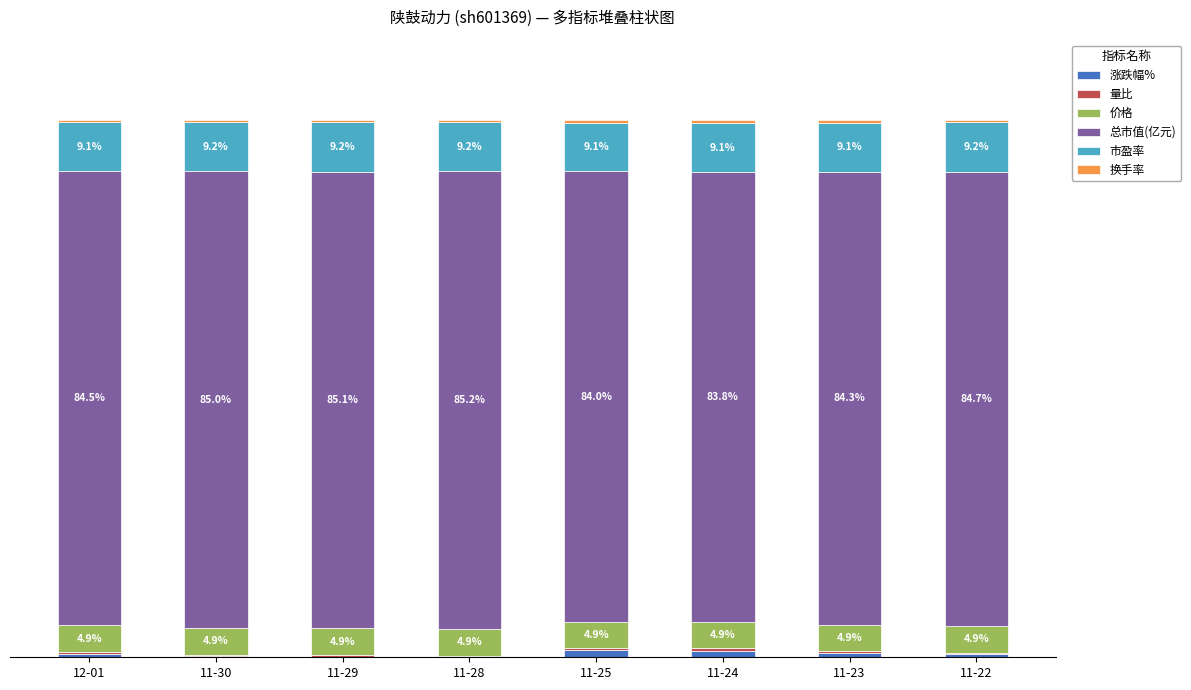

At which label does 涨跌幅% reach its peak?

11-25